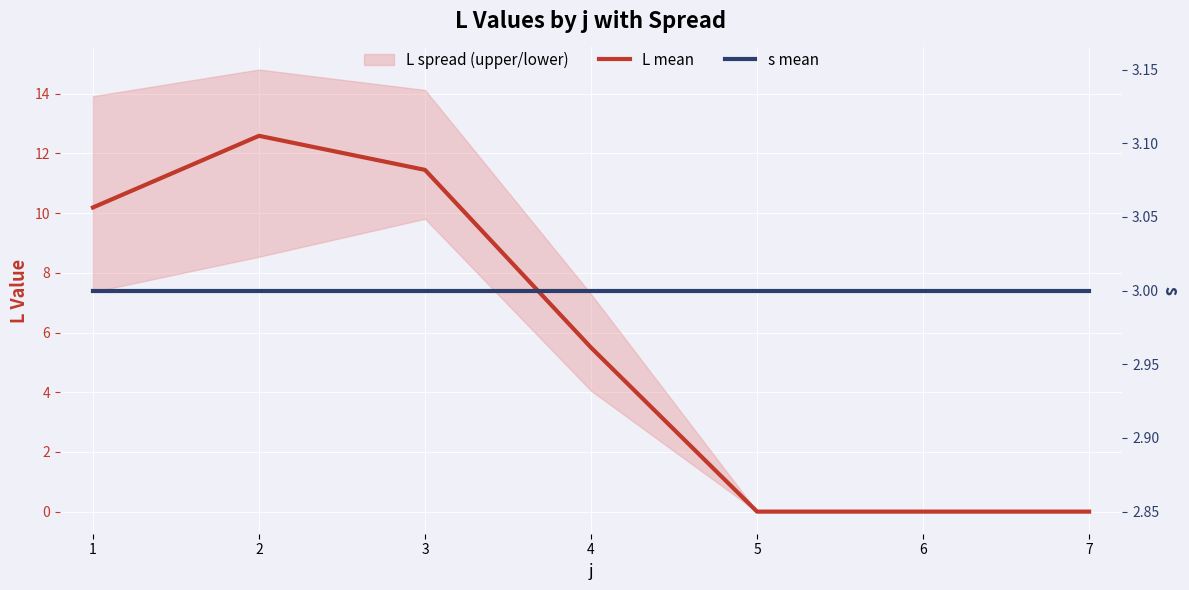

Reading left to right, list all the values displayed in this chart.

L mean: 10.2	12.6	11.4	5.5	0.0	0.0	0.0
s mean: 3.0	3.0	3.0	3.0	3.0	3.0	3.0